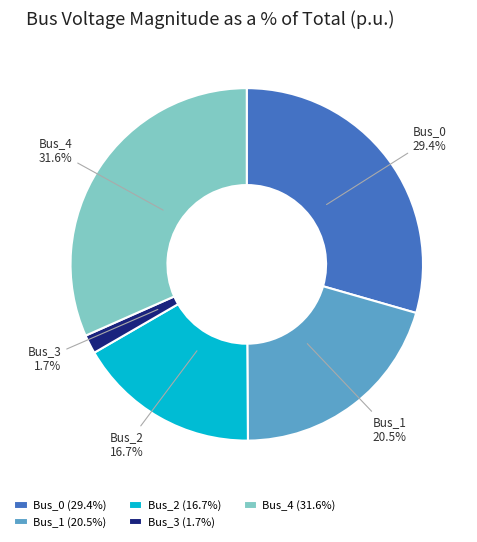

Which category has the biggest portion of the pie?

Bus_4